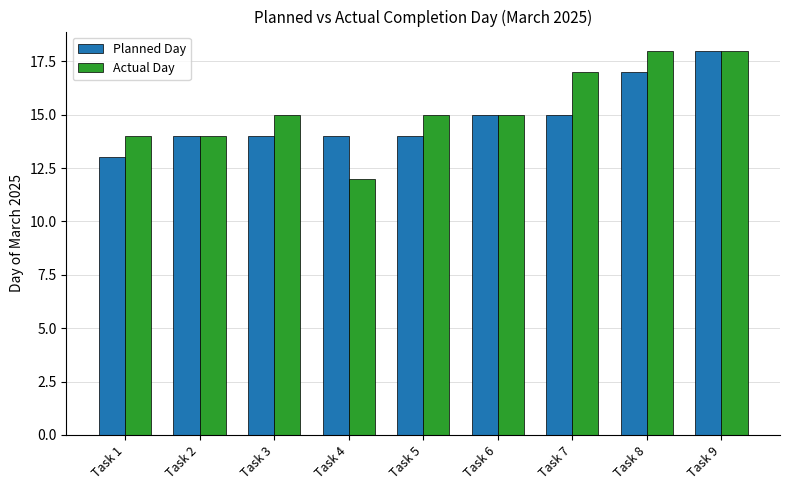

Between Task 3 and Task 7, which series saw the biggest shift?

Actual Day